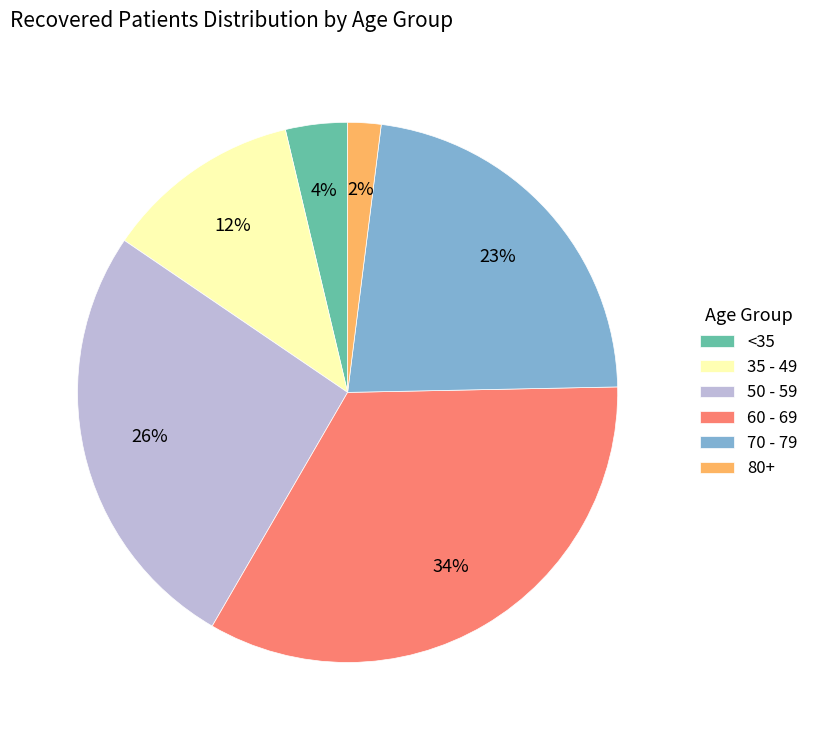

The 70 - 79 slice represents 23% of the pie. True or false?

True